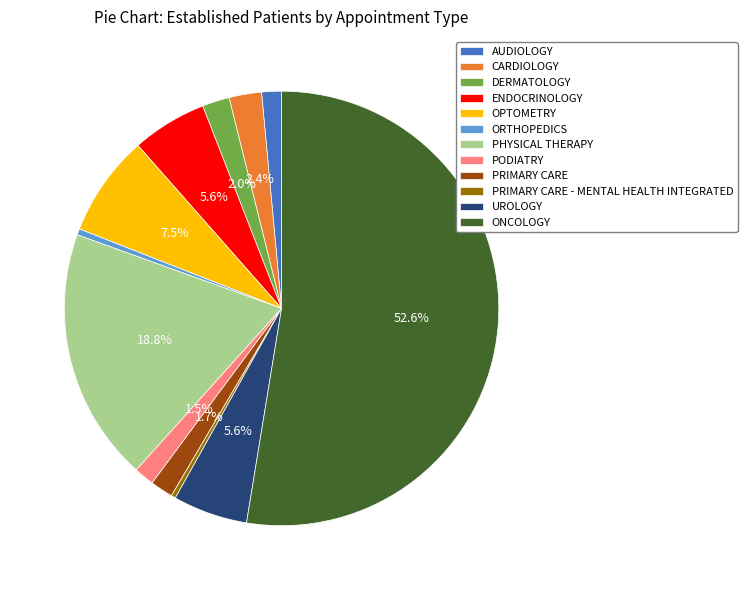

What is the largest slice in the pie chart?

ONCOLOGY